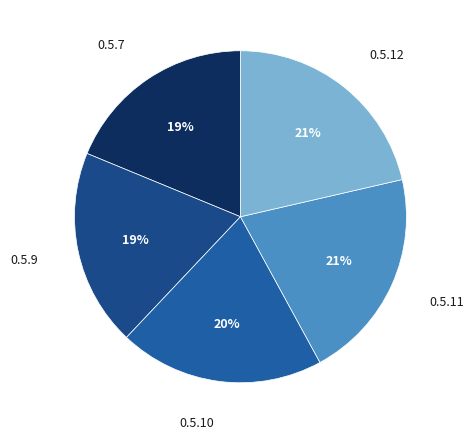

Which has a higher value, 0.5.9 or 0.5.11?

0.5.11